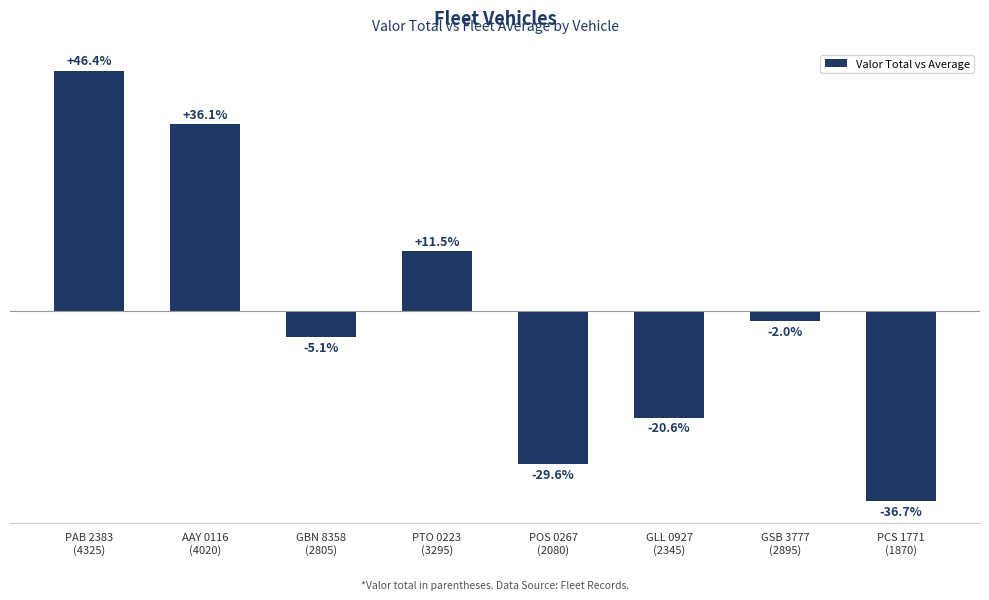

What is the change in value from GLL 0927
(2345) to PCS 1771
(1870)?

-475.0